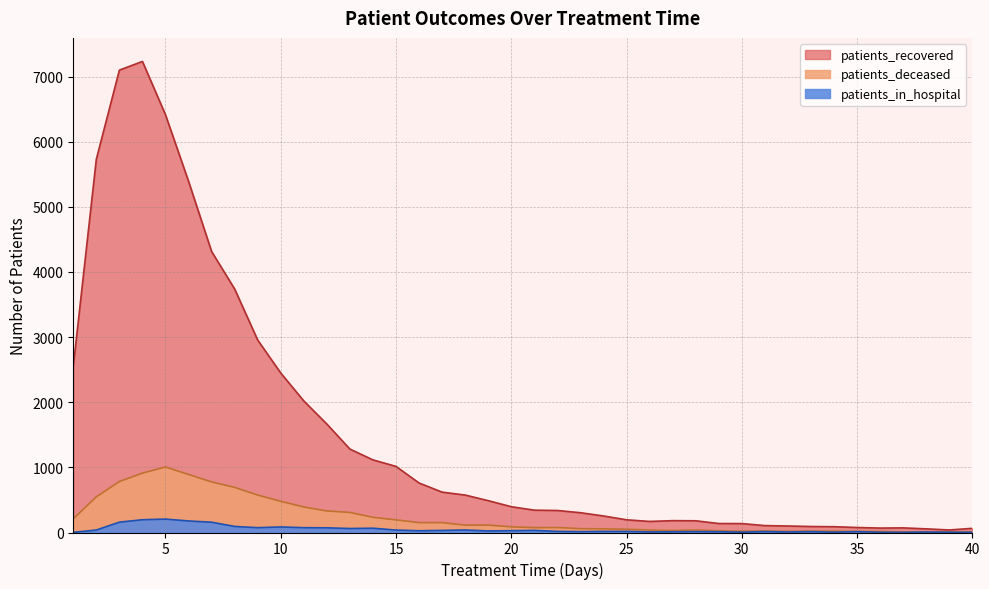

Which category has the highest value in the patients_in_hospital series?

5